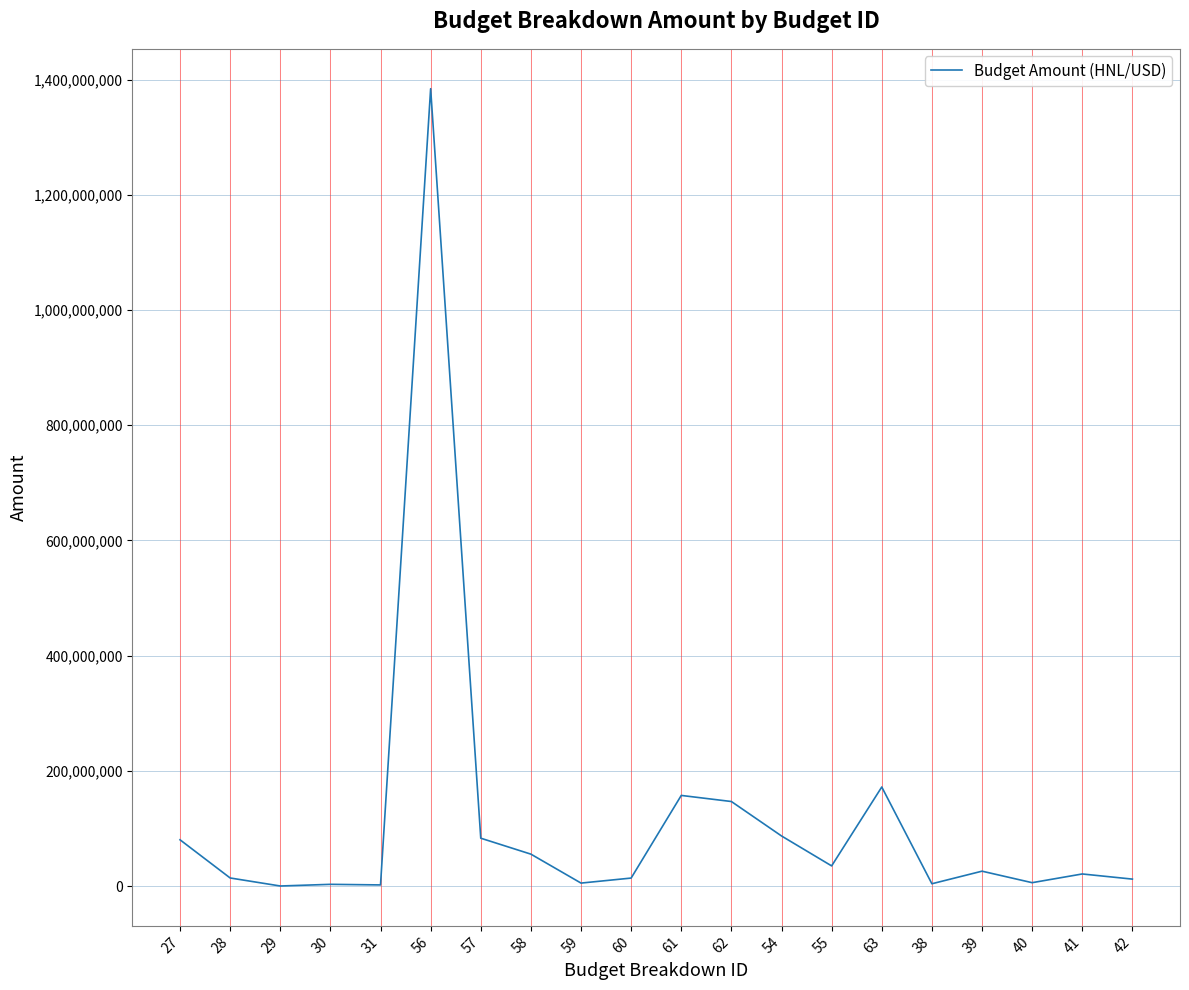

What is the change in value from 56 to 39?

-1358429047